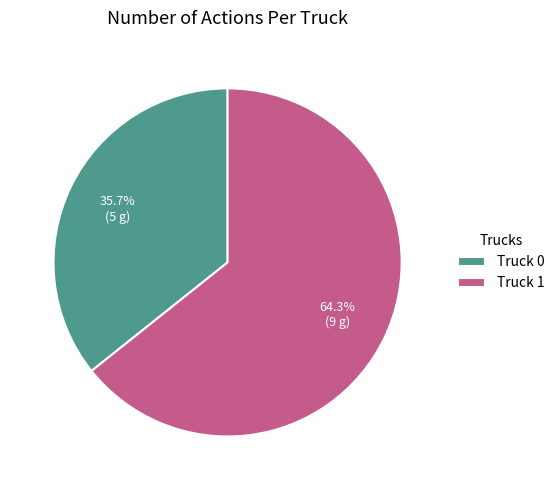

To the nearest percent, what percentage of the pie is Truck 1?

64%